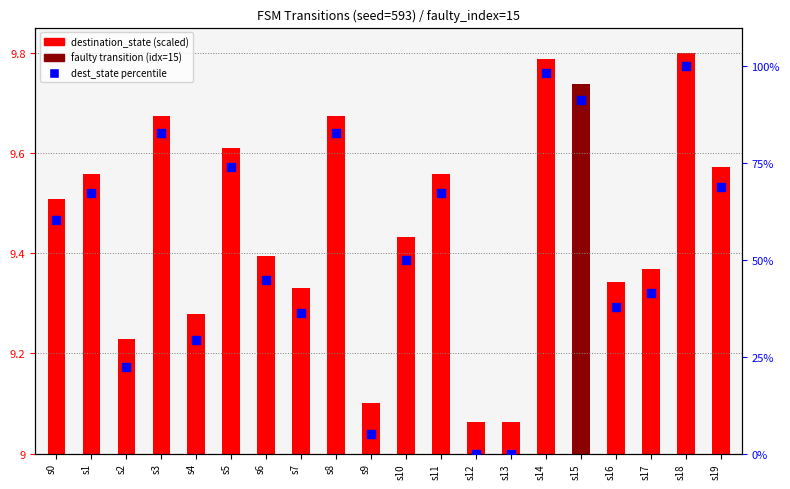

At which category is the sum across all series the highest?

s18